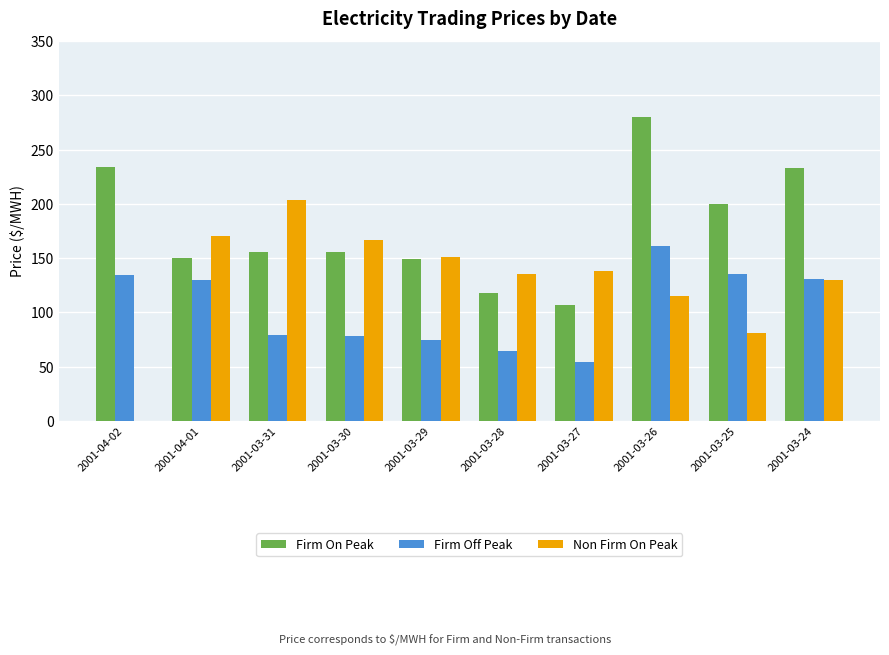

What is the total value across all series at 2001-04-01?

450.0